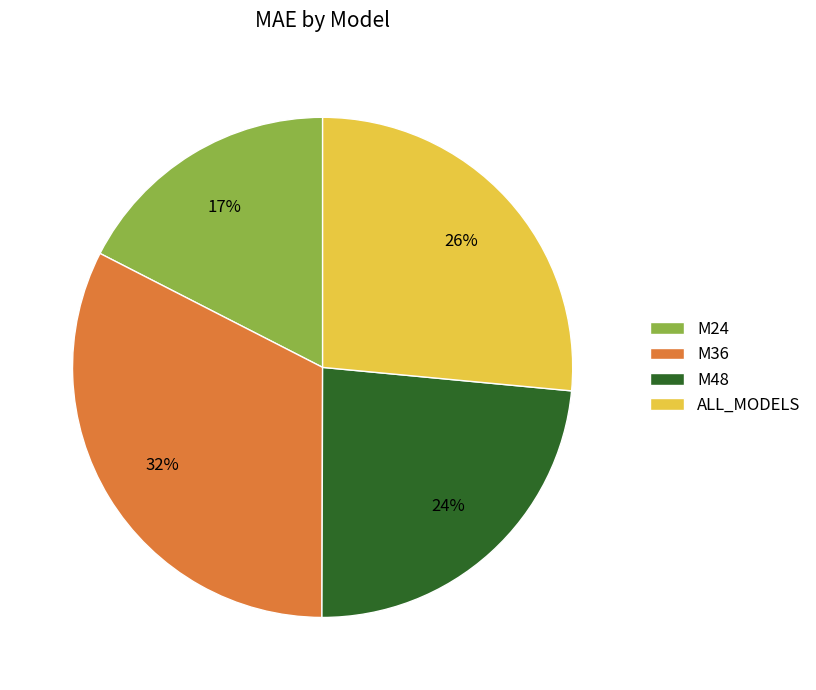

Is there any slice that represents more than half of the pie?

No